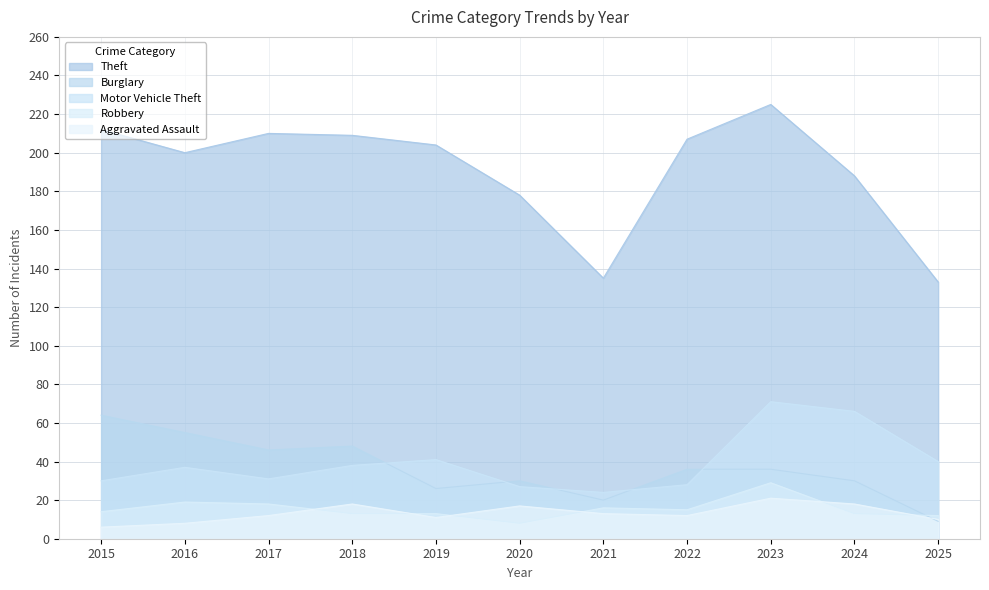

What are all the series names shown in the legend?

Theft, Burglary, Motor Vehicle Theft, Robbery, Aggravated Assault